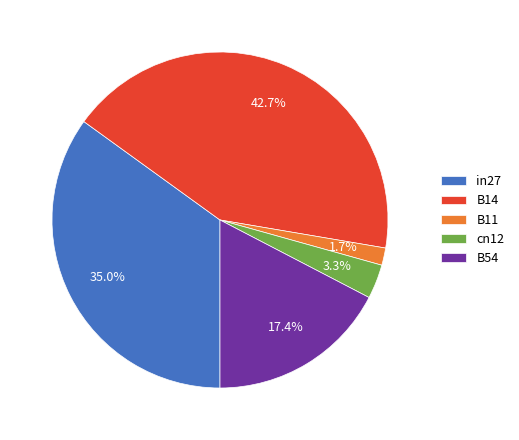

How many slices are in this pie chart?

5